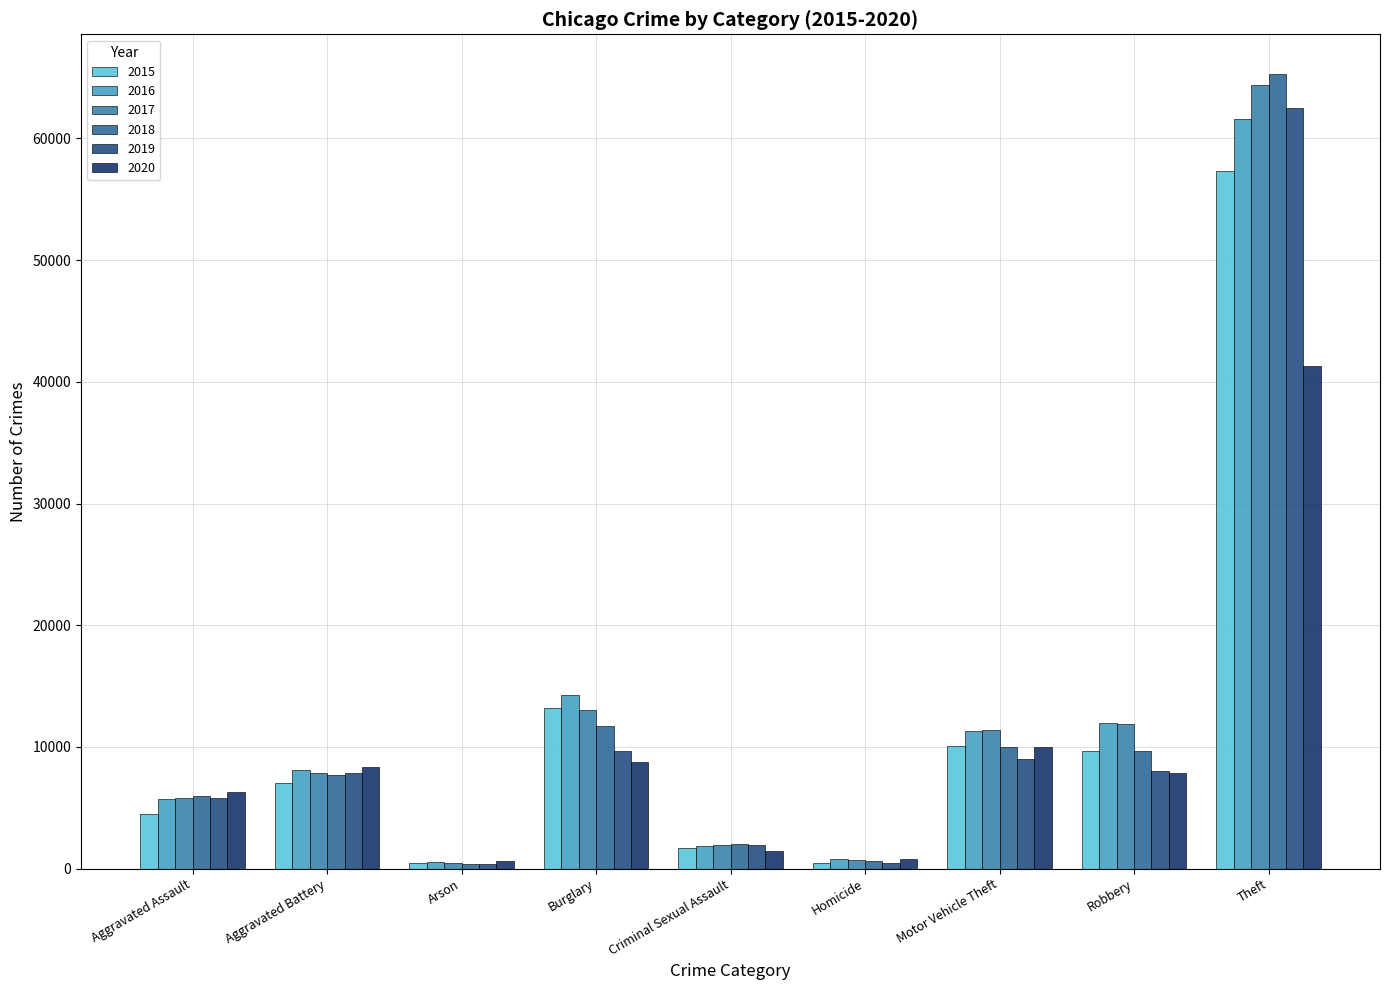

How many distinct data groups are displayed?

6